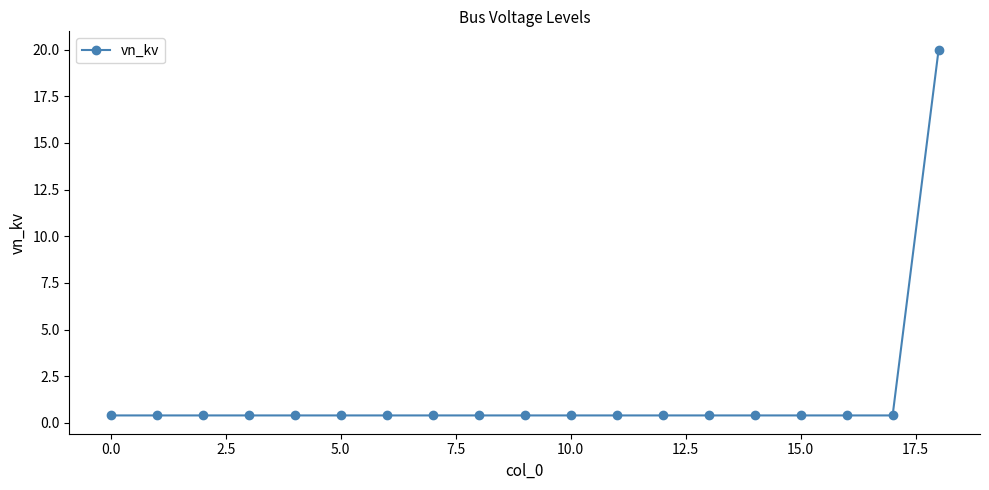

What is the difference between the maximum and second lowest values?

19.6